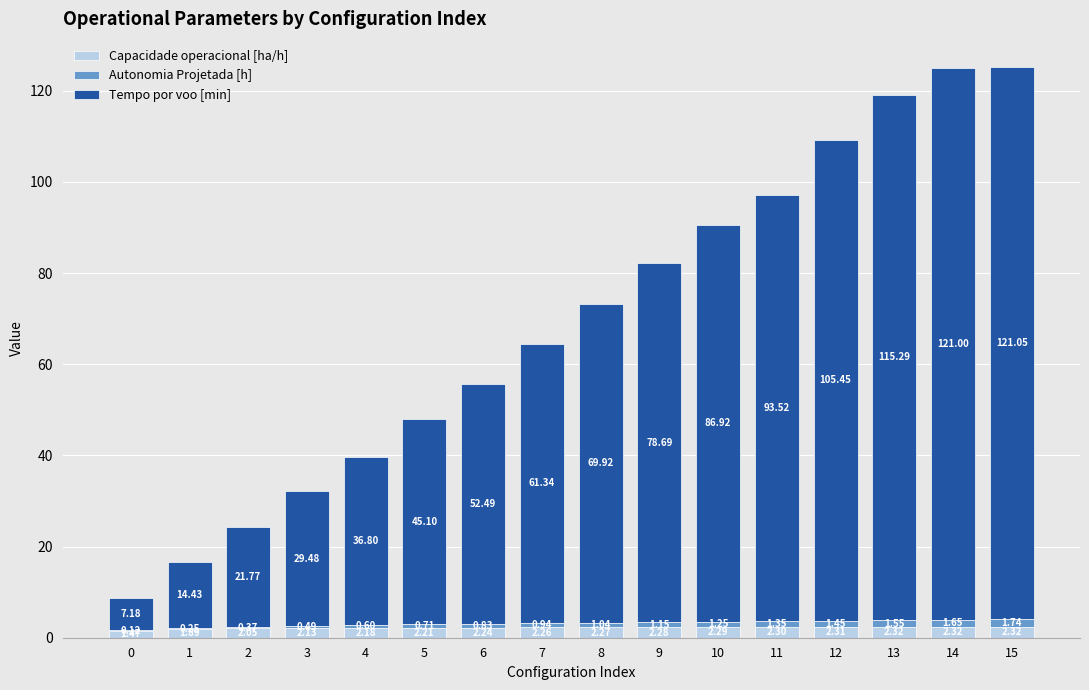

What is the total value across all series at 3?

32.1